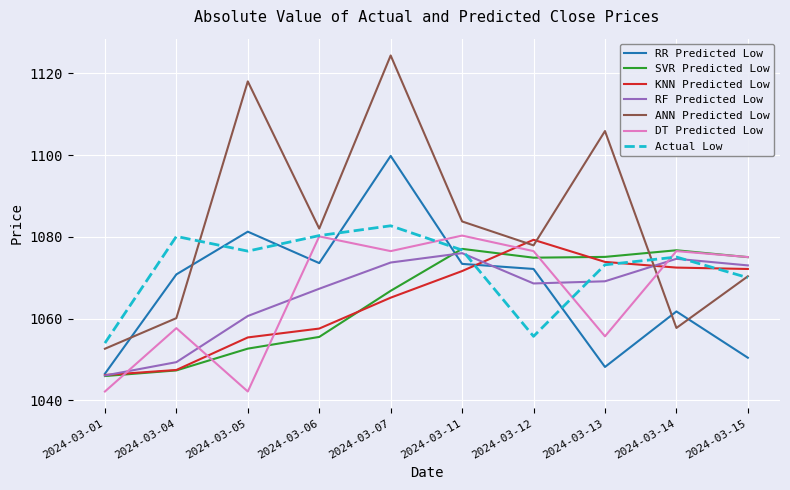

What is the maximum value for RR Predicted Low?

1099.8